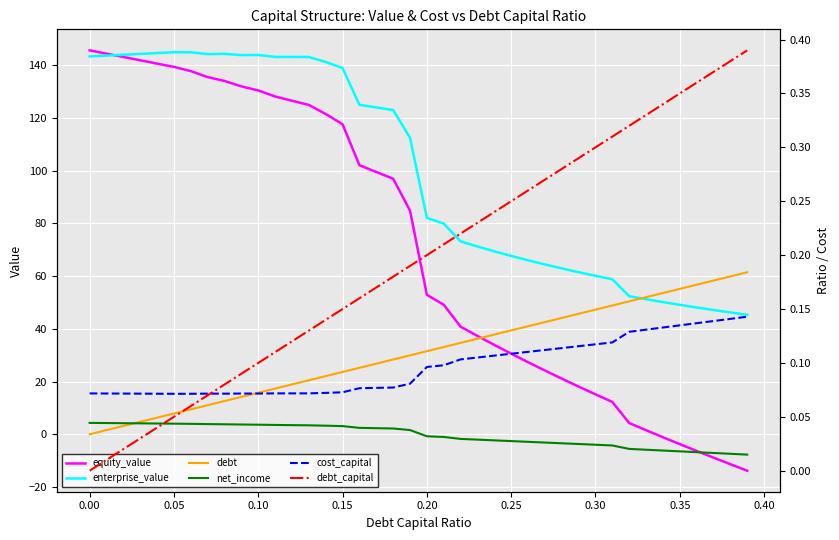

At how many categories does at least one series exceed 132?

16